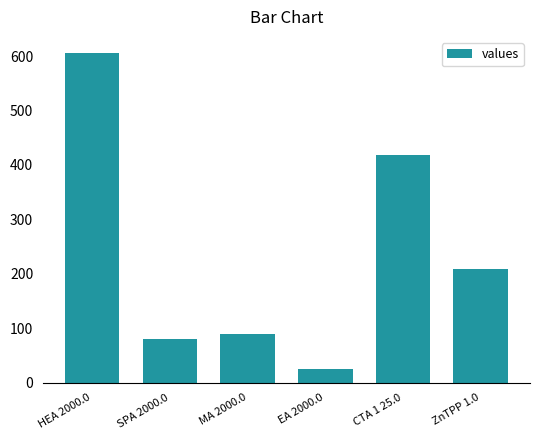

What position from the left is SPA 2000.0?

2